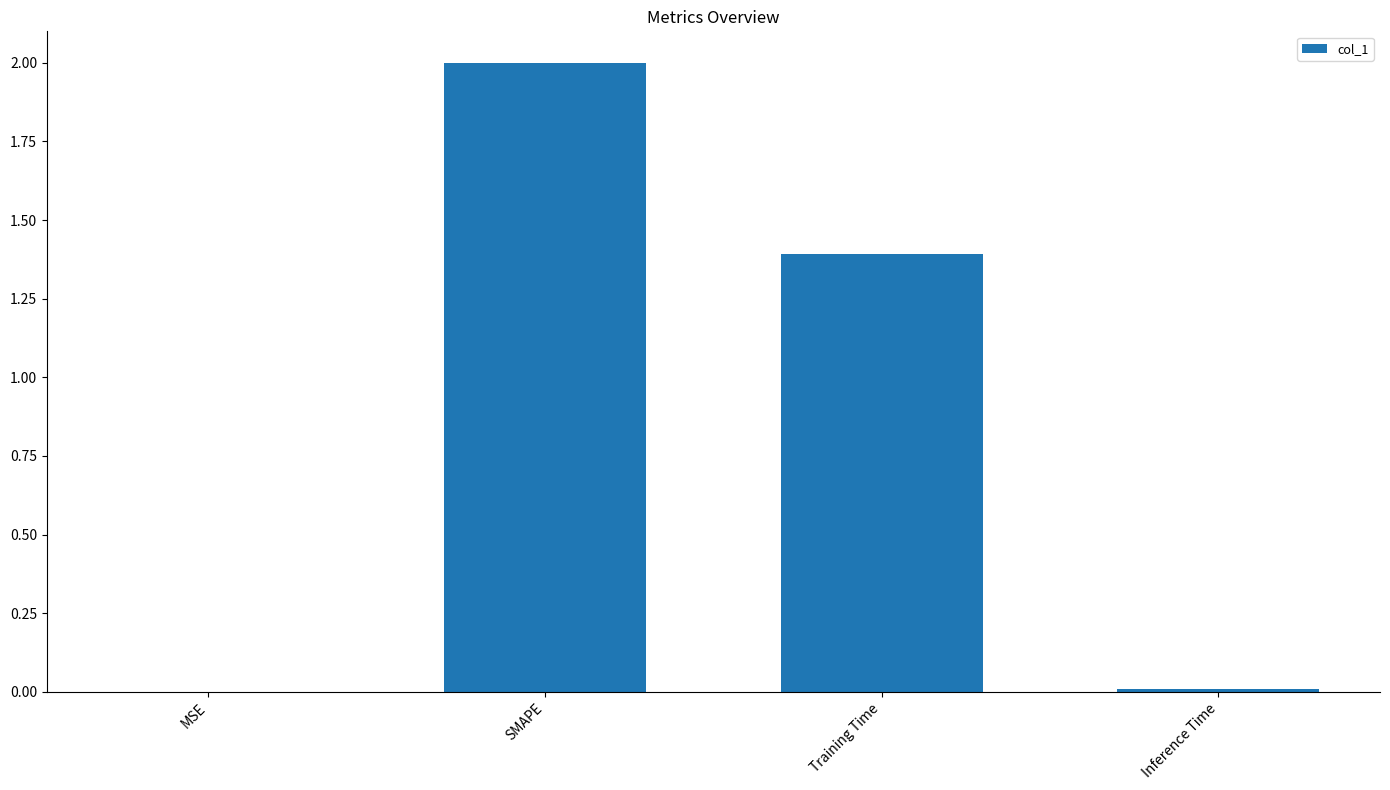

Approximately how many times larger is the value at Training Time compared to SMAPE?

0.7